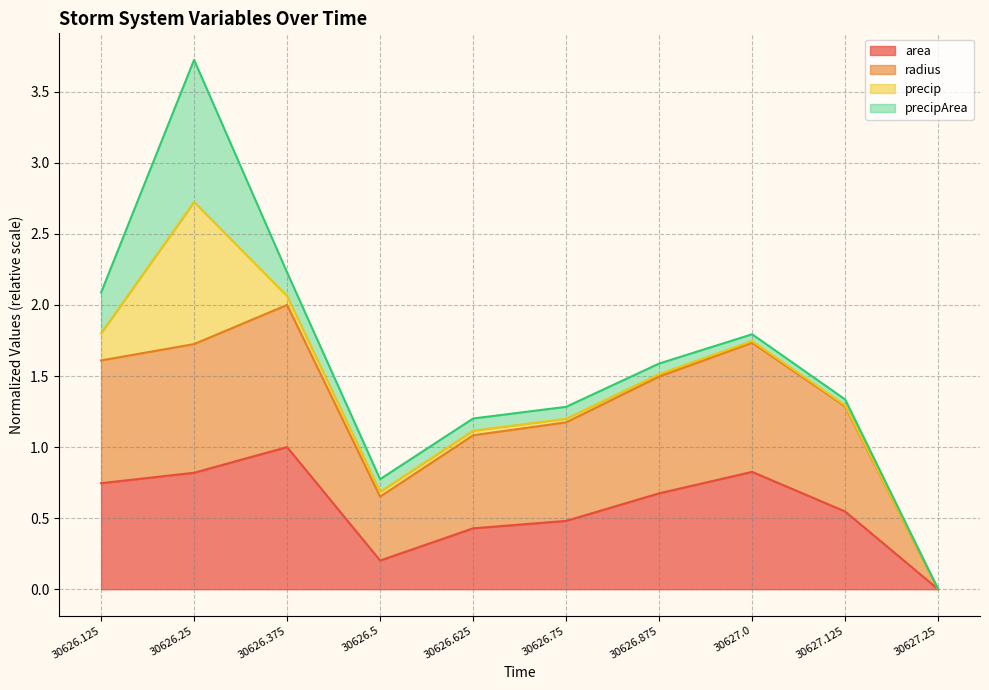

Where is the first local maximum for area?

30626.375